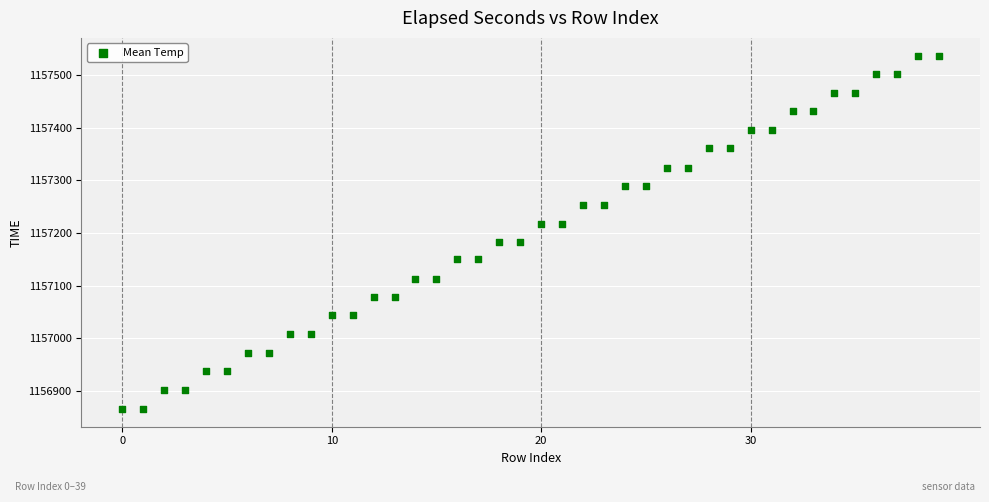

What is the range of Y values (max minus min)?

671